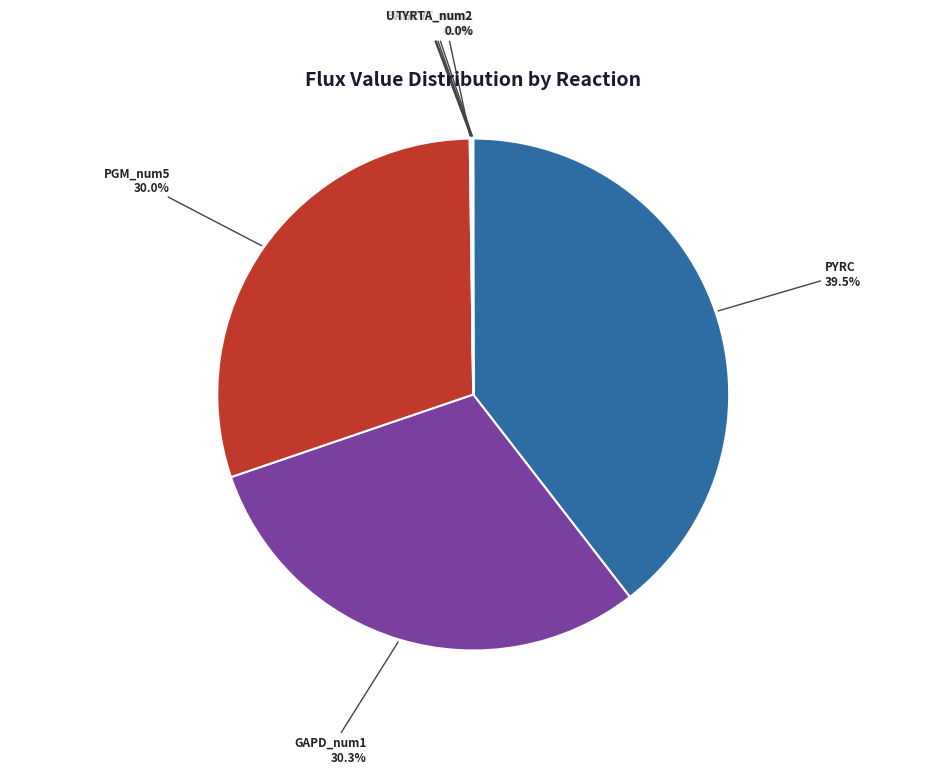

Rank the categories by value from lowest to highest.

TYRTA_num2, UAGCVT_num1, PHETA1_num2, SHK3Dr_num2, TKT2_reverse, GHMT2r, PGM_num5, GAPD_num1, PYRC